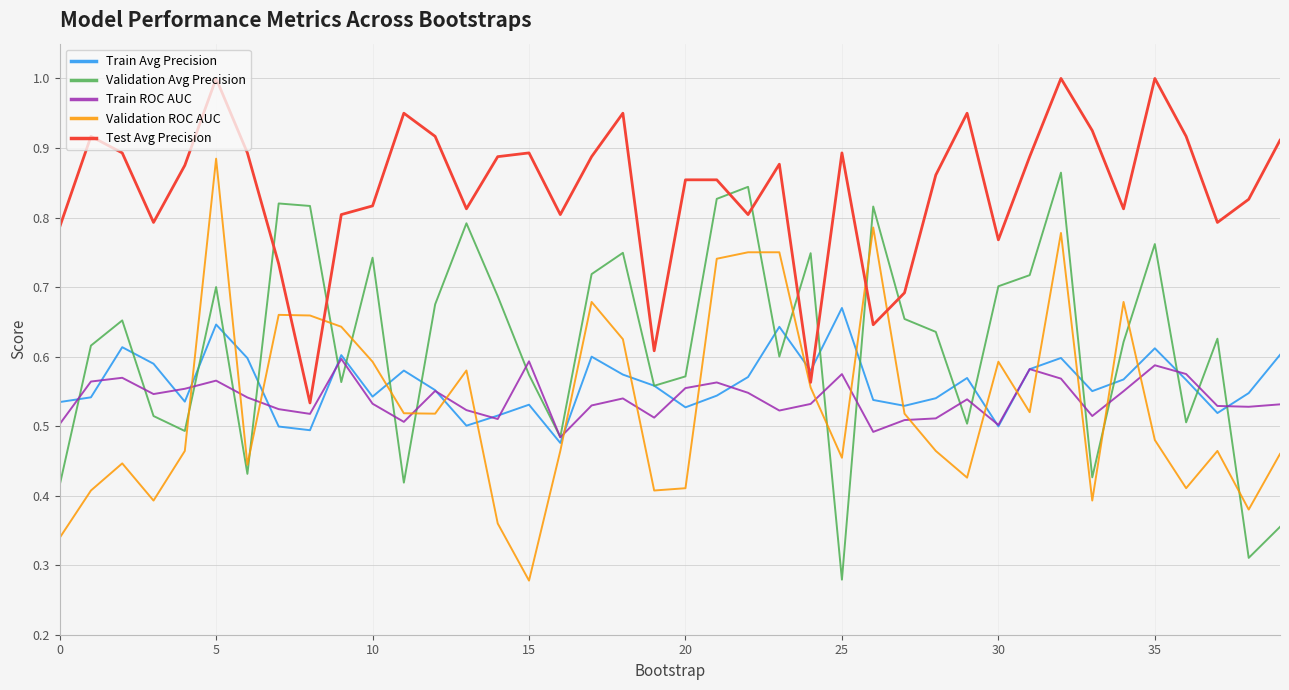

At how many categories does at least one series exceed 0?

40